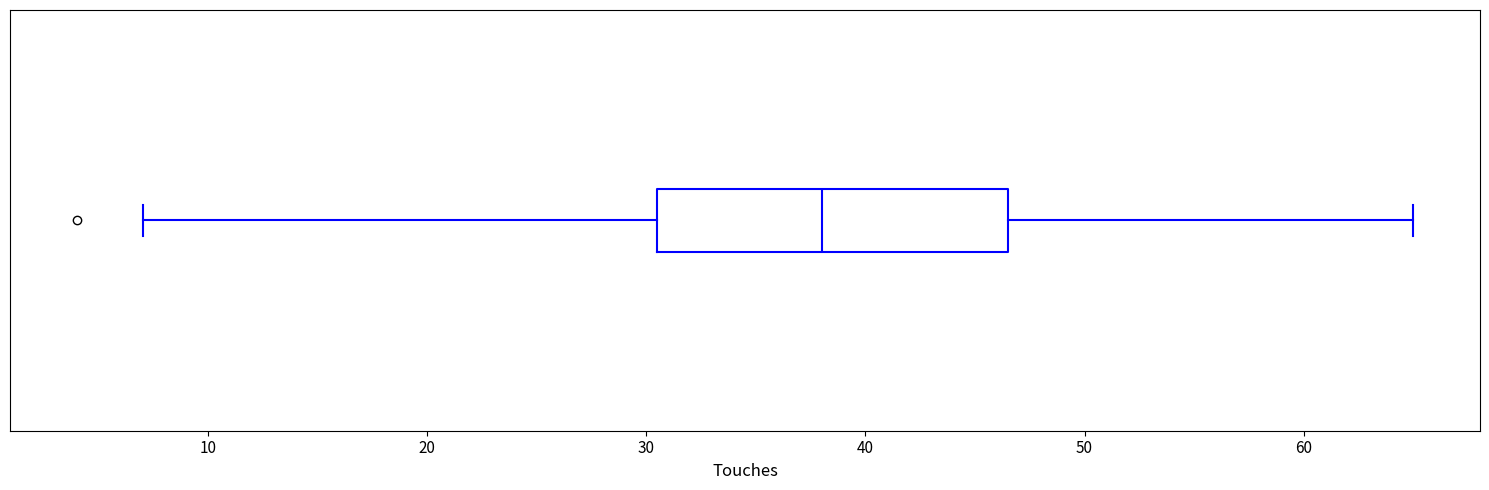

Read this box plot against the x-axis: the position of the median line, the range covered by the box, and the ends of both whiskers. The values are not printed on the chart, so give them approximately, as read against the axis.

median 38, box 31 to 47, whiskers 7 to 65